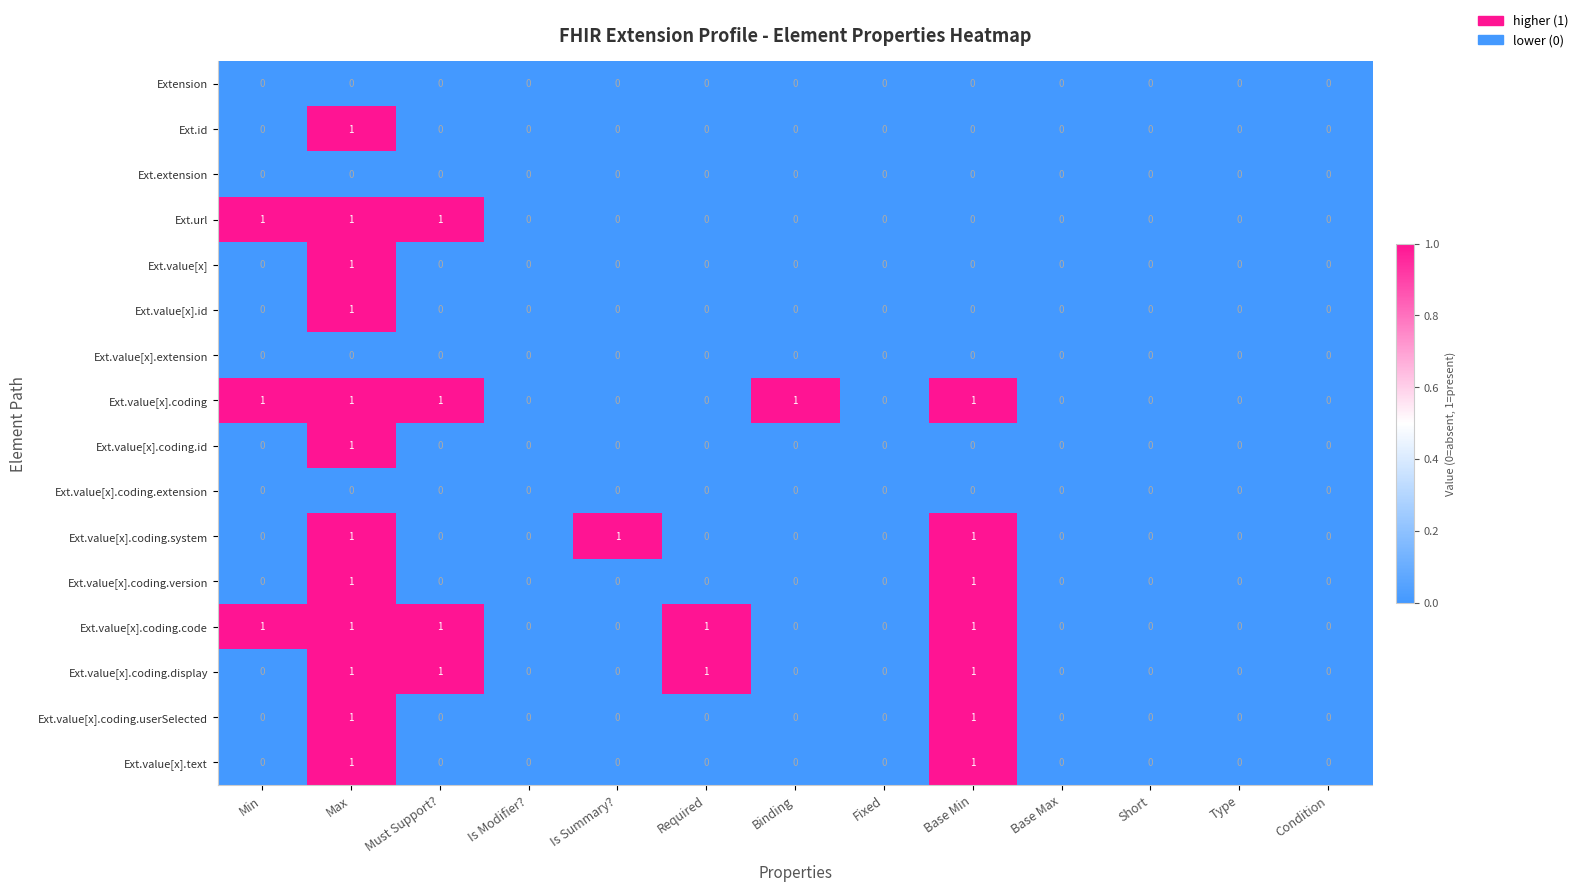

True or false: Ext.url has a value of -1 at Short.

False